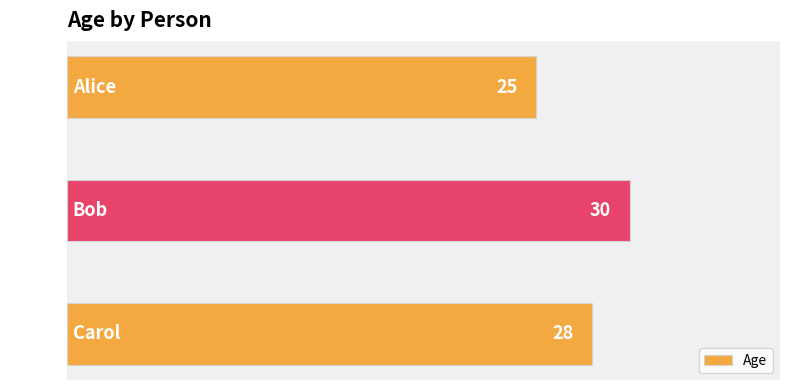

Count the number of categories in the chart.

3